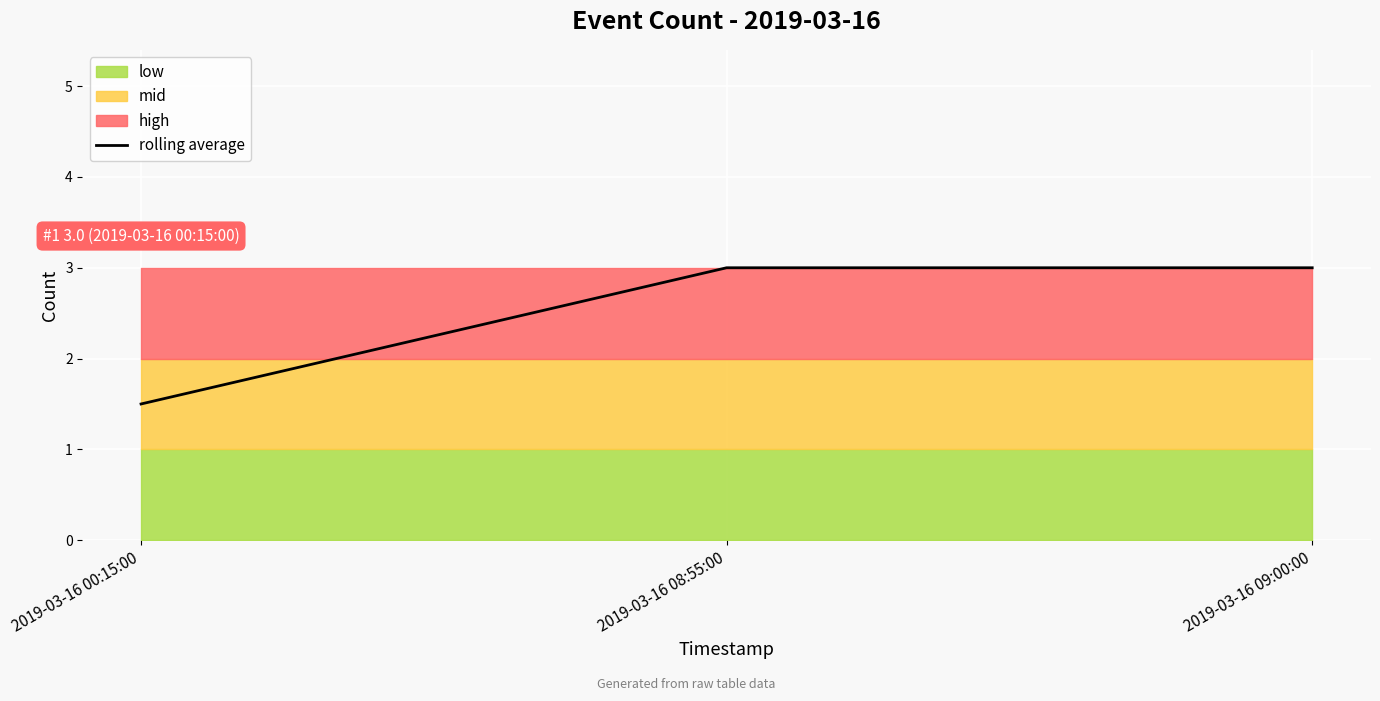

What is the maximum value shown in the chart?

3.0